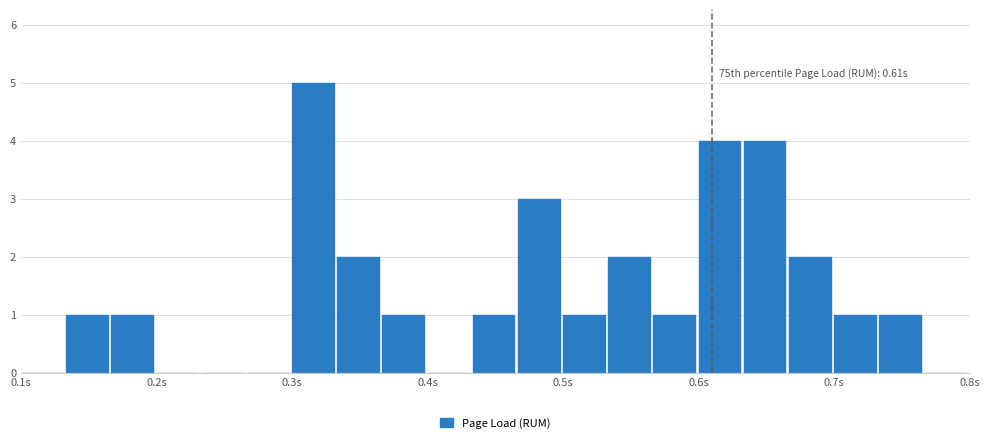

Read against the x-axis, roughly where is the centre of the tallest bar?

0.32